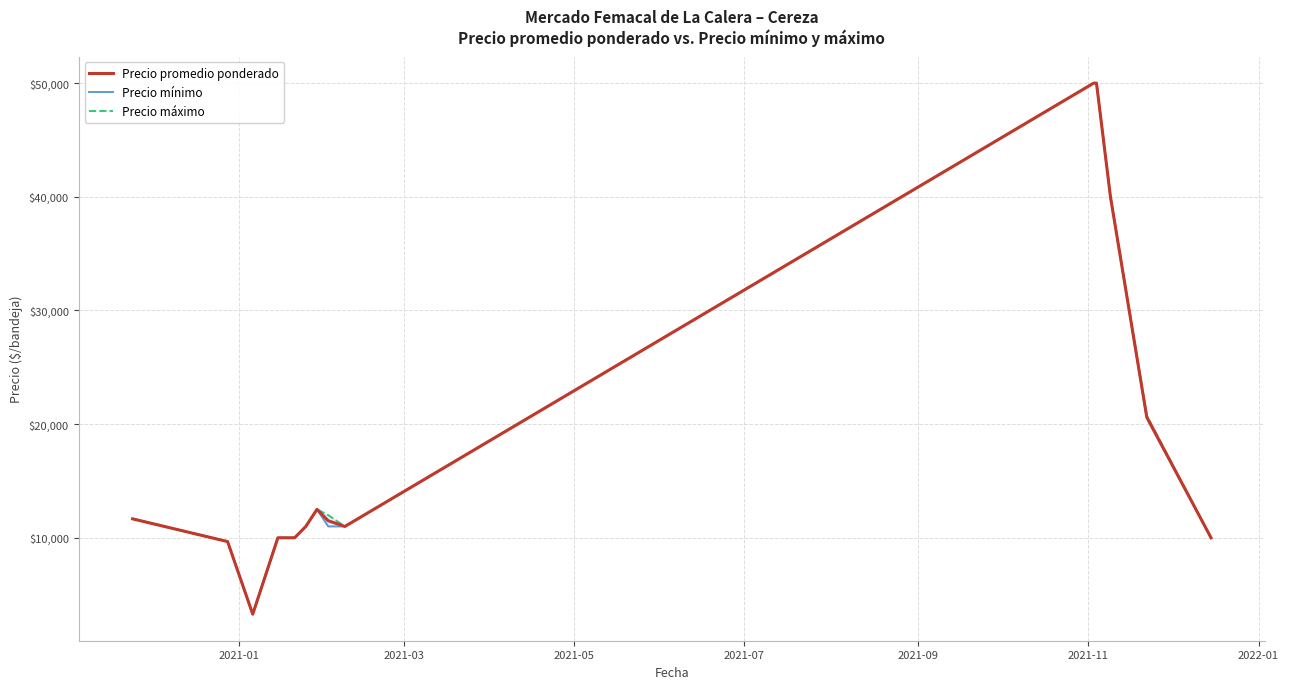

True or false: Precio mínimo and Precio máximo cross at least once.

False